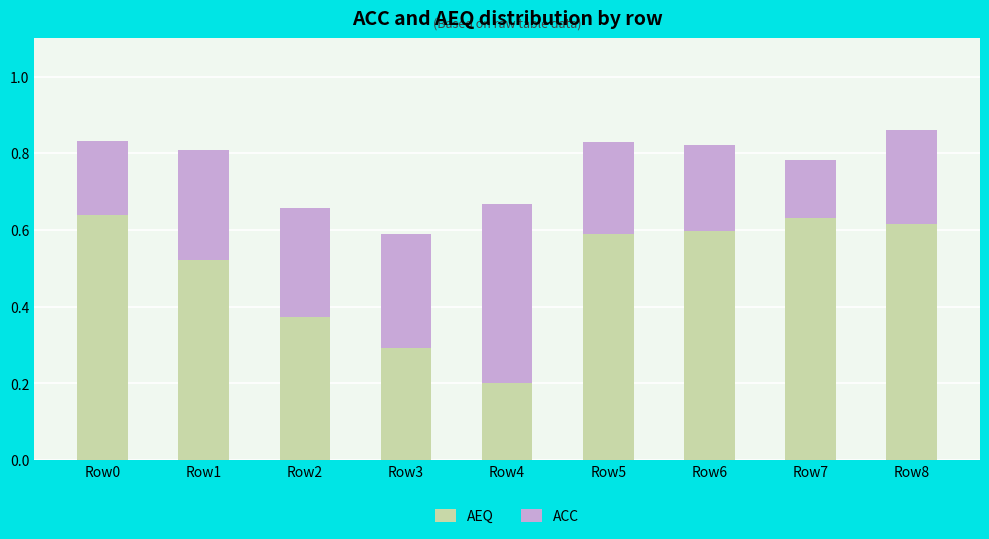

What is the total value across all series at Row1?

0.8